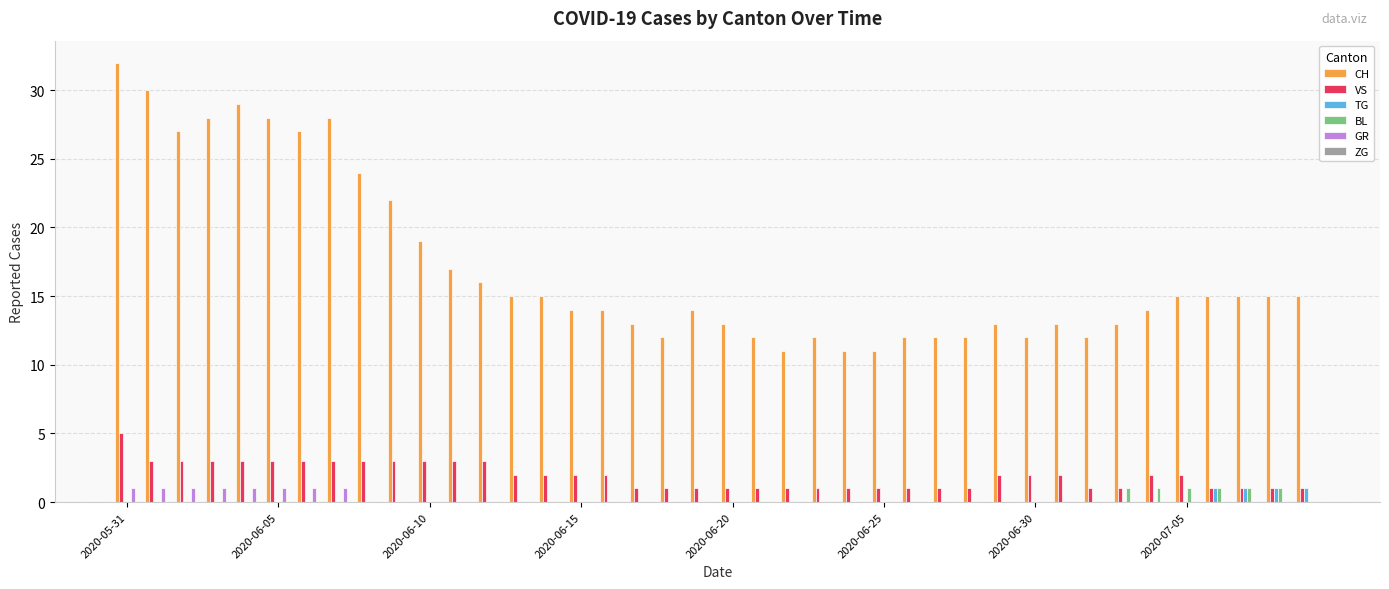

What is the sum of all GR values?

8